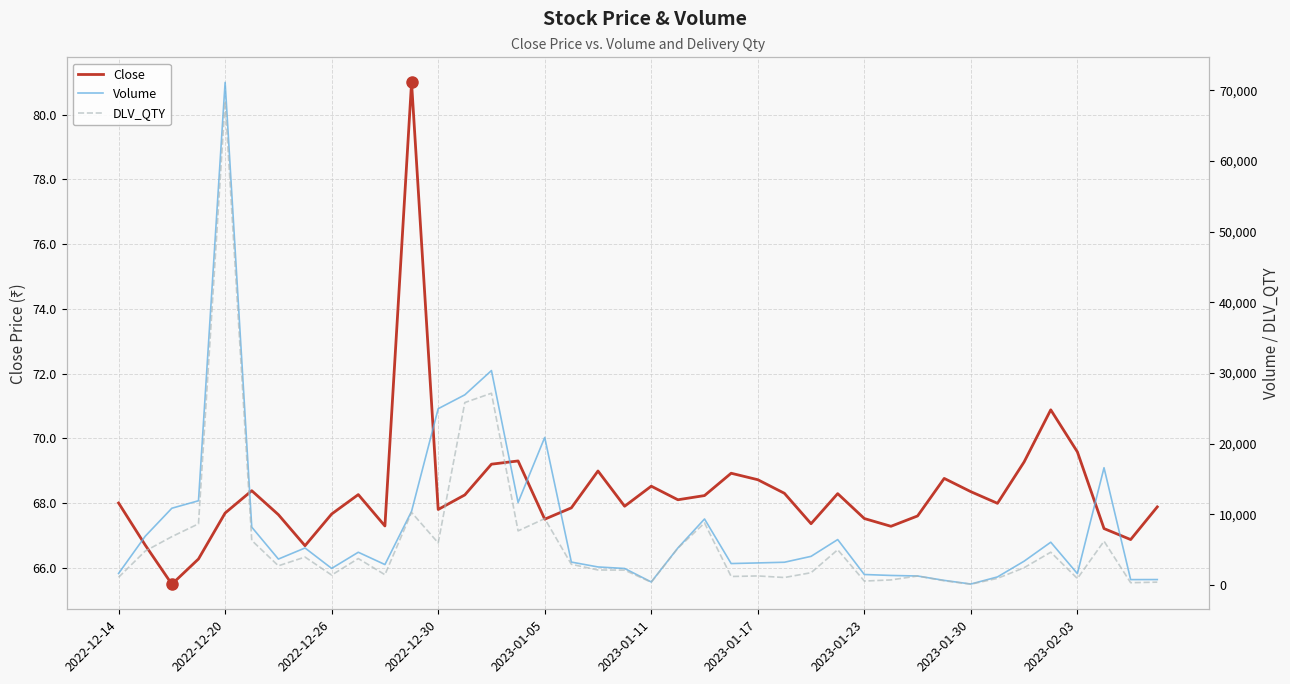

Does the chart have visible grid lines?

Yes